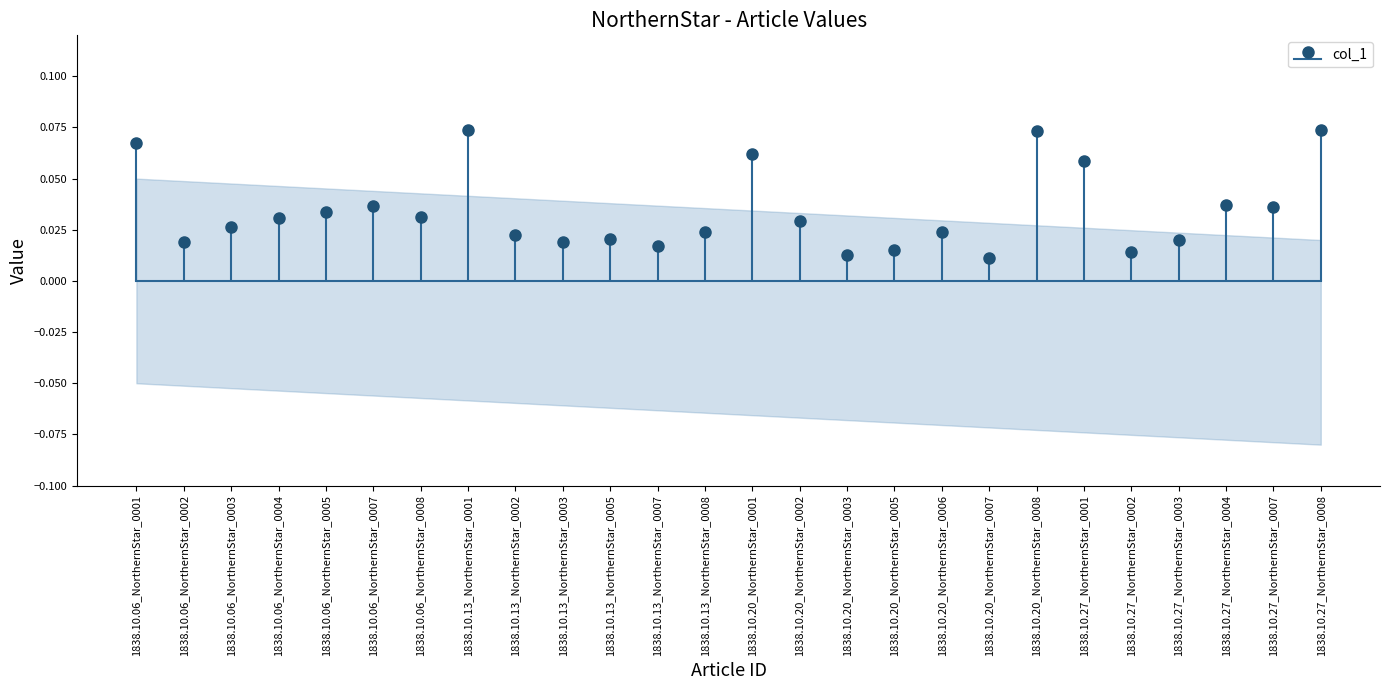

At which category does the chart reach its minimum across all series?

1838.10.20_NorthernStar_0007